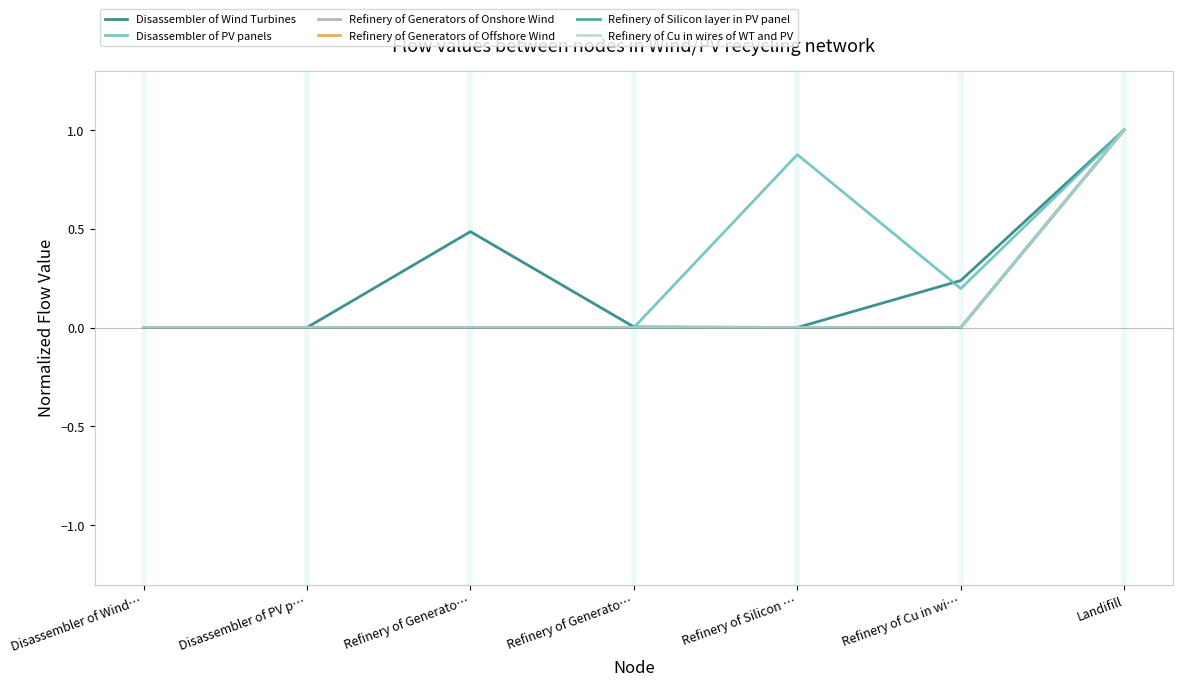

True or false: Refinery of Generators of Offshore Wind has a value of 0.6 at Disassembler of Wind….

False